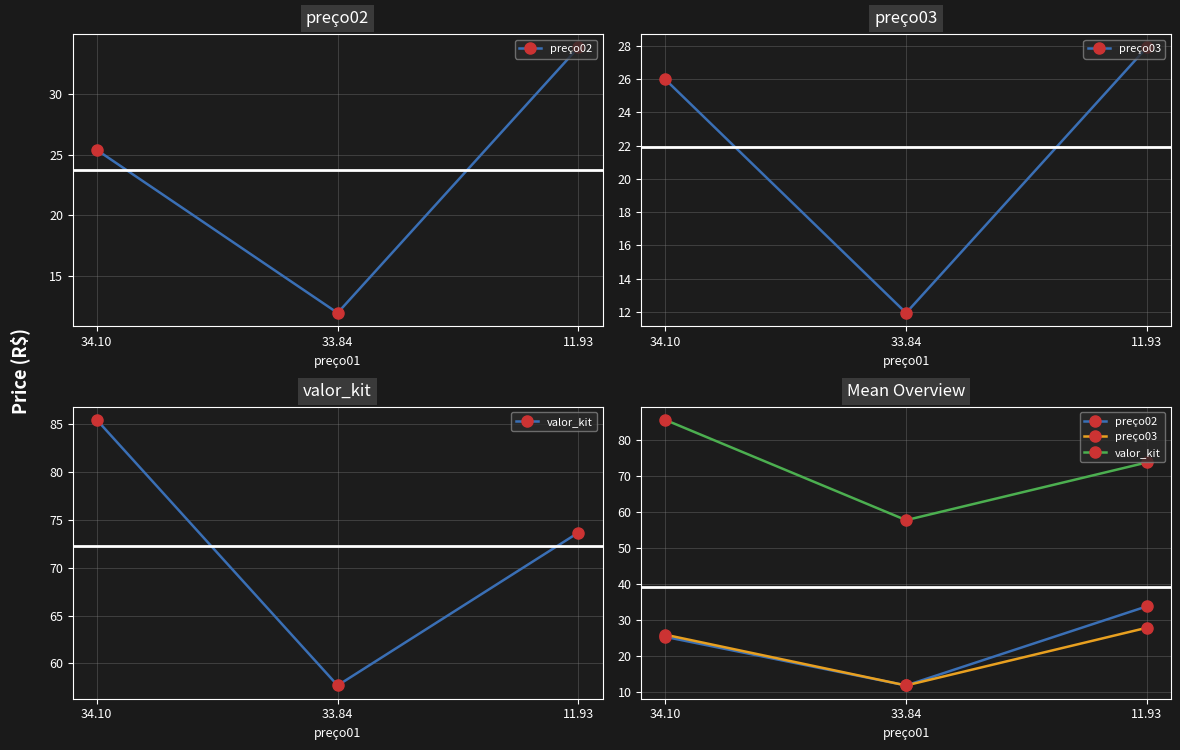

Rank the series by their maximum value, from highest to lowest.

valor_kit, preço02, preço03